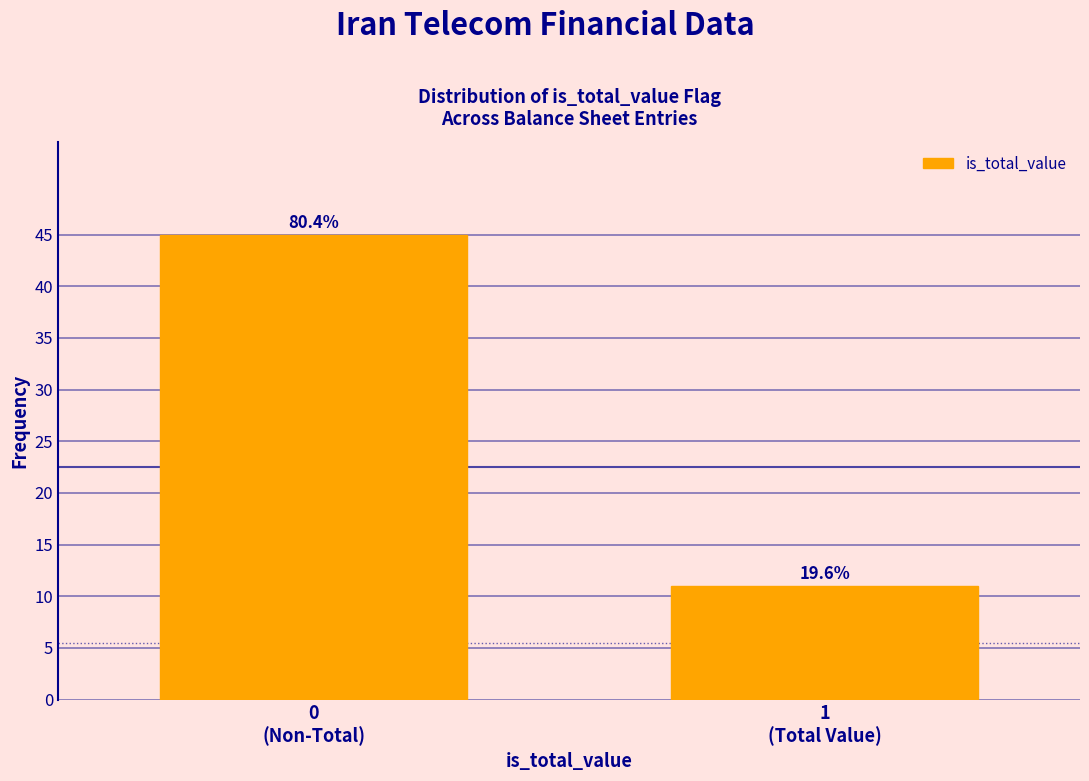

Are the bars horizontal?

No